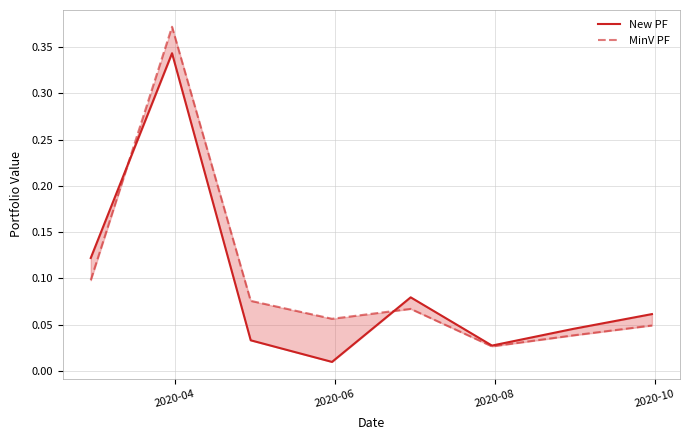

Reading left to right, extract all data points from this chart.

New PF: 0.1	0.3	0.0	0.0	0.1	0.0	0.0	0.1
MinV PF: 0.1	0.4	0.1	0.1	0.1	0.0	0.0	0.0